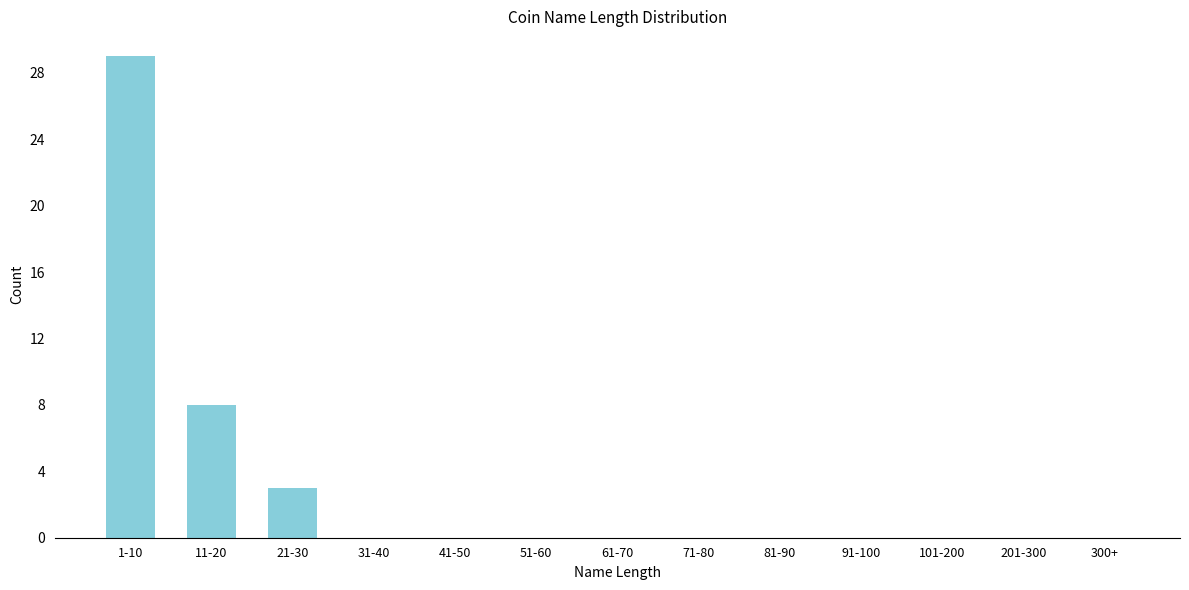

Reading right to left, list all the values displayed in this chart.

300+=0	201-300=0	101-200=0	91-100=0	81-90=0	71-80=0	61-70=0	51-60=0	41-50=0	31-40=0	21-30=3	11-20=8	1-10=29